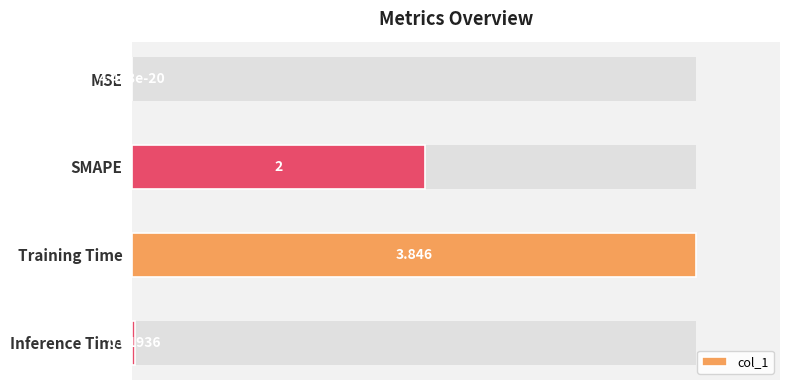

Reading right to left, extract all data points from this chart.

0.5	100.0	52.0	0.0